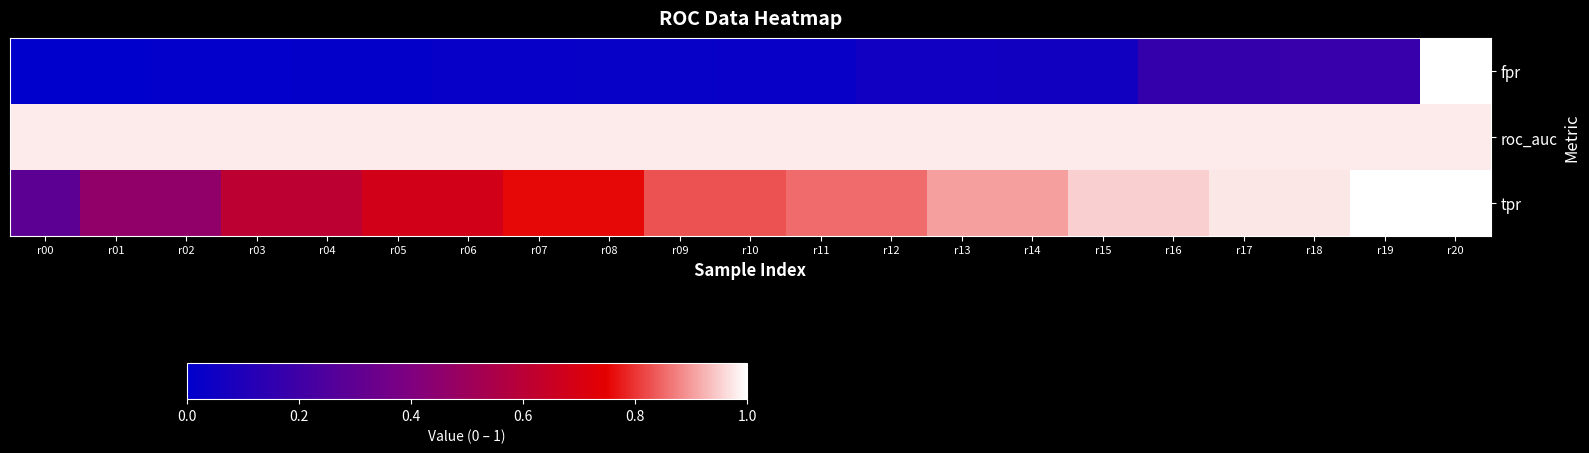

Rank the series by their maximum value, from lowest to highest.

roc_auc, fpr, tpr